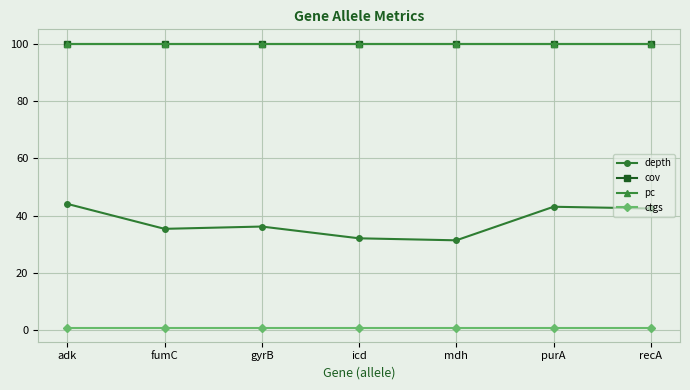

Rank the categories by ctgs value from lowest to highest.

adk, fumC, gyrB, icd, mdh, purA, recA